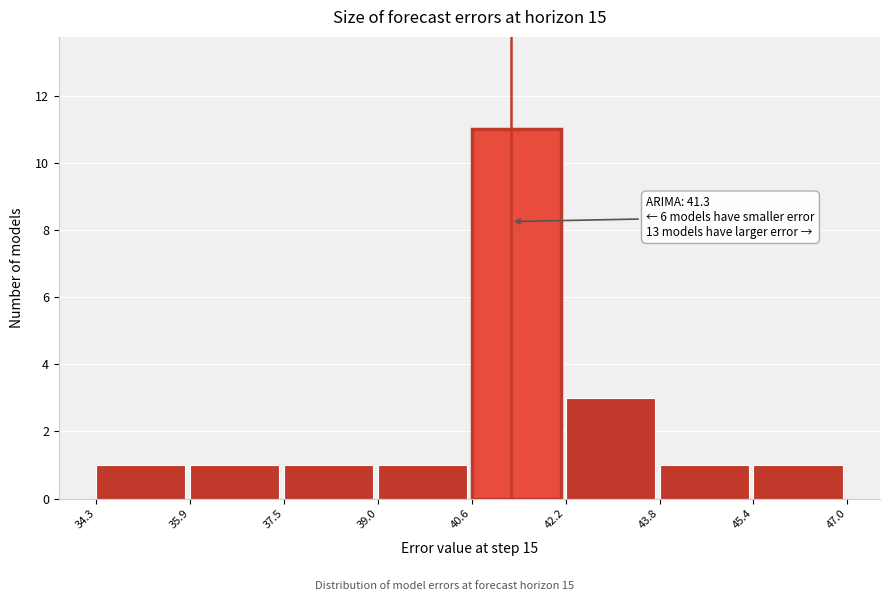

Over which range of the x-axis is the bar tallest?

40.6 to 42.2